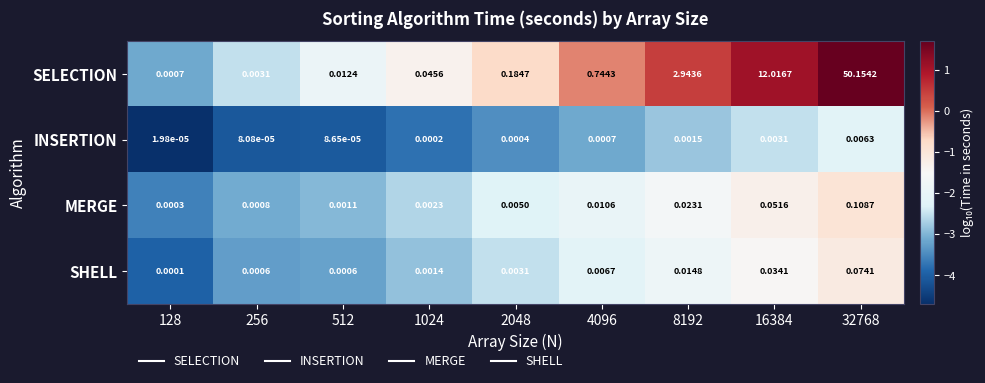

Is the value of SELECTION at 512 greater than the value of SHELL at 8192?

No